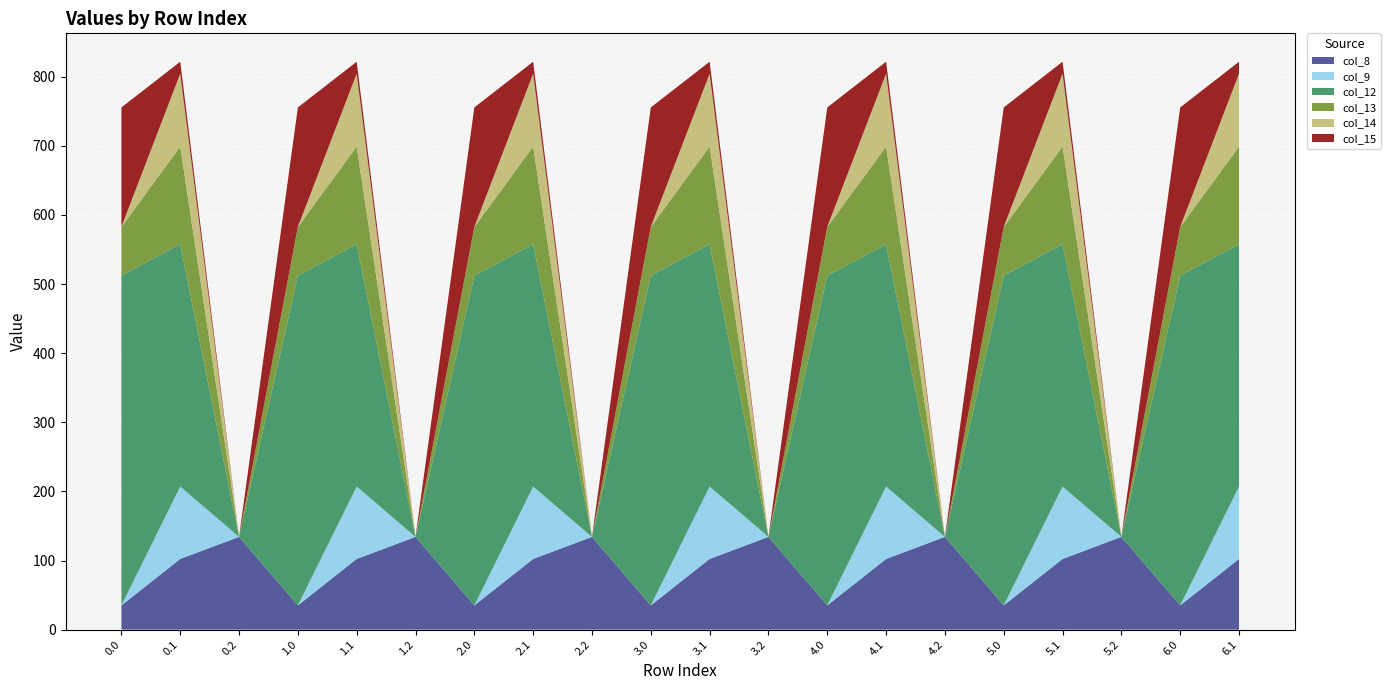

Reading left to right, what are all the values shown in this chart?

col_8: 0.0=35.0	0.1=102.3	0.2=134.2	1.0=35.0	1.1=102.3	1.2=134.2	2.0=35.0	2.1=102.3	2.2=134.2	3.0=35.0	3.1=102.3	3.2=134.2	4.0=35.0	4.1=102.3	4.2=134.2	5.0=35.0	5.1=102.3	5.2=134.2	6.0=35.0	6.1=102.3
col_9: 0.0=0.0	0.1=104.8	0.2=0.0	1.0=0.0	1.1=104.8	1.2=0.0	2.0=0.0	2.1=104.8	2.2=0.0	3.0=0.0	3.1=104.8	3.2=0.0	4.0=0.0	4.1=104.8	4.2=0.0	5.0=0.0	5.1=104.8	5.2=0.0	6.0=0.0	6.1=104.8
col_12: 0.0=477.2	0.1=350.8	0.2=0.0	1.0=477.2	1.1=350.8	1.2=0.0	2.0=477.2	2.1=350.8	2.2=0.0	3.0=477.2	3.1=350.8	3.2=0.0	4.0=477.2	4.1=350.8	4.2=0.0	5.0=477.2	5.1=350.8	5.2=0.0	6.0=477.2	6.1=350.8
col_13: 0.0=70.2	0.1=141.2	0.2=0.0	1.0=70.2	1.1=141.2	1.2=0.0	2.0=70.2	2.1=141.2	2.2=0.0	3.0=70.2	3.1=141.2	3.2=0.0	4.0=70.2	4.1=141.2	4.2=0.0	5.0=70.2	5.1=141.2	5.2=0.0	6.0=70.2	6.1=141.2
col_14: 0.0=0.3	0.1=105.5	0.2=0.0	1.0=0.3	1.1=105.5	1.2=0.0	2.0=0.3	2.1=105.5	2.2=0.0	3.0=0.3	3.1=105.5	3.2=0.0	4.0=0.3	4.1=105.5	4.2=0.0	5.0=0.3	5.1=105.5	5.2=0.0	6.0=0.3	6.1=105.5
col_15: 0.0=172.8	0.1=17.3	0.2=0.0	1.0=172.8	1.1=17.3	1.2=0.0	2.0=172.8	2.1=17.3	2.2=0.0	3.0=172.8	3.1=17.3	3.2=0.0	4.0=172.8	4.1=17.3	4.2=0.0	5.0=172.8	5.1=17.3	5.2=0.0	6.0=172.8	6.1=17.3